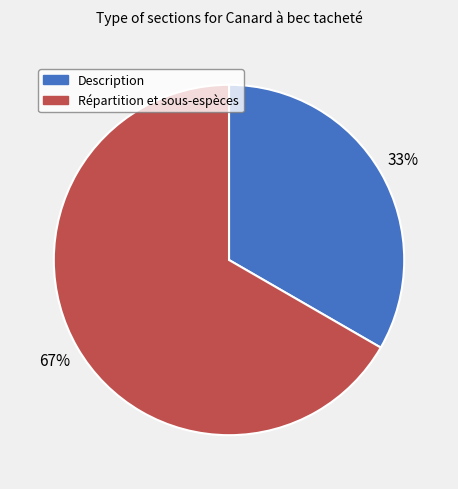

What is the ratio of the value at Description to the value at Répartition et sous-espèces?

0.5